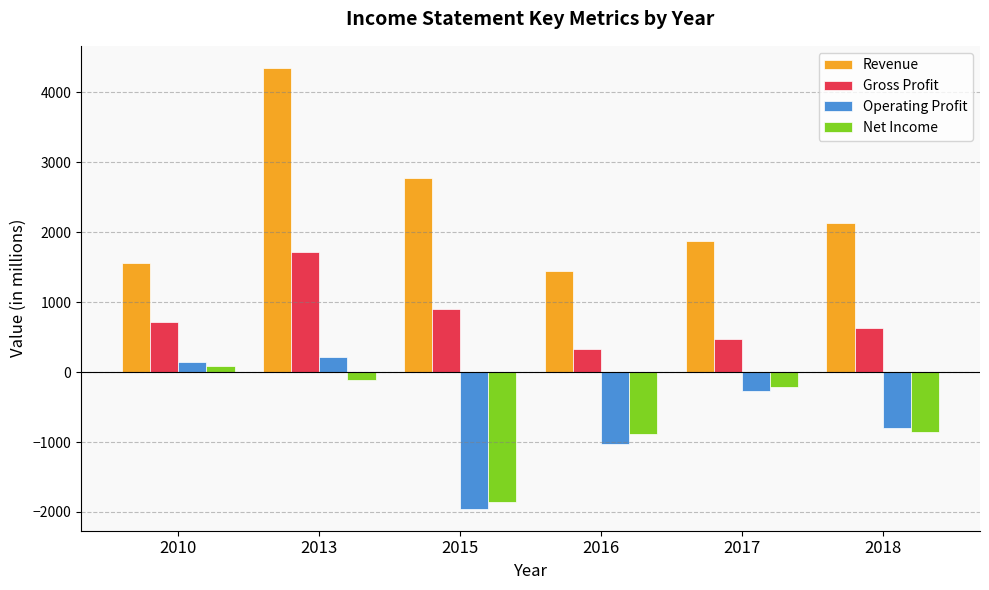

What is the sum of all Operating Profit values?

-3702